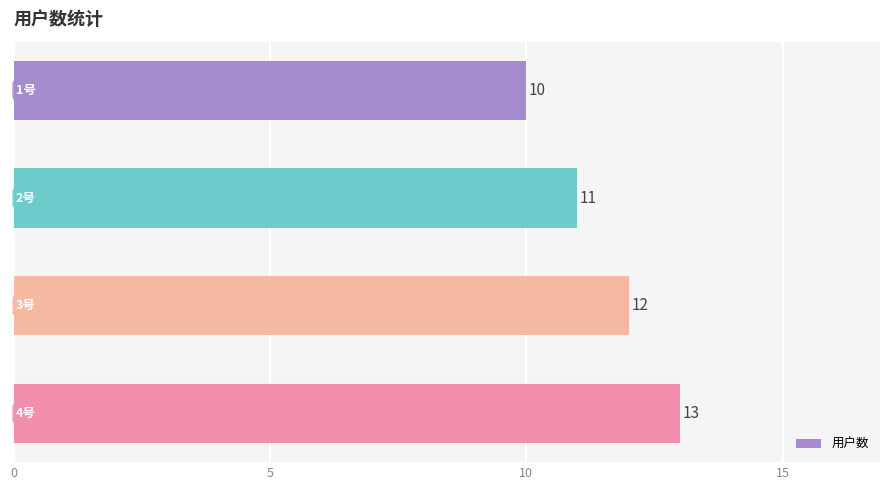

What is the difference between the maximum and minimum values?

3